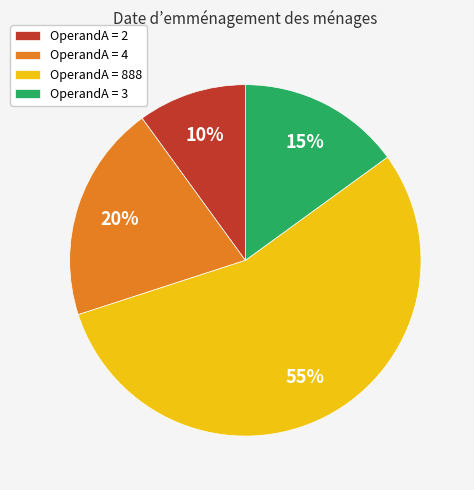

Does any single category account for the majority?

Yes